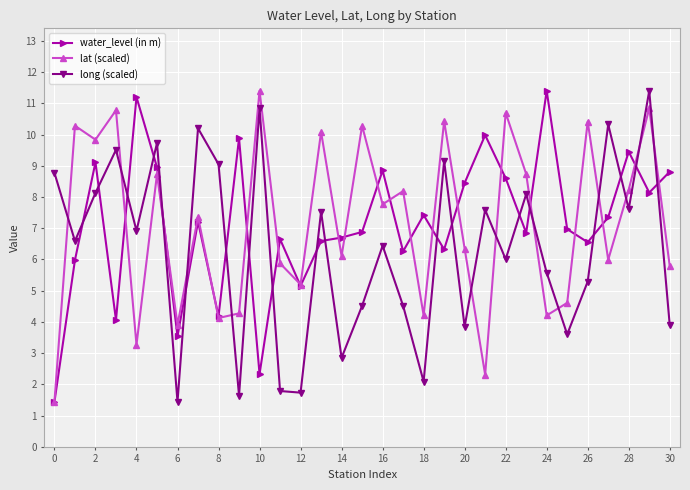

What is the maximum value shown in the chart?

11.4